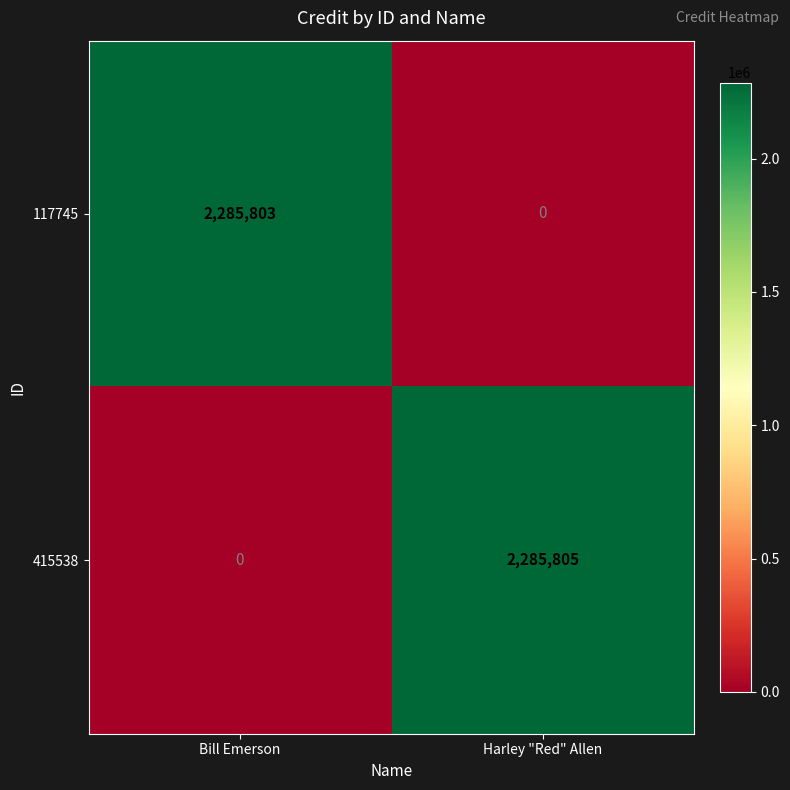

Between Bill Emerson and Harley "Red" Allen, which series saw the biggest shift?

415538